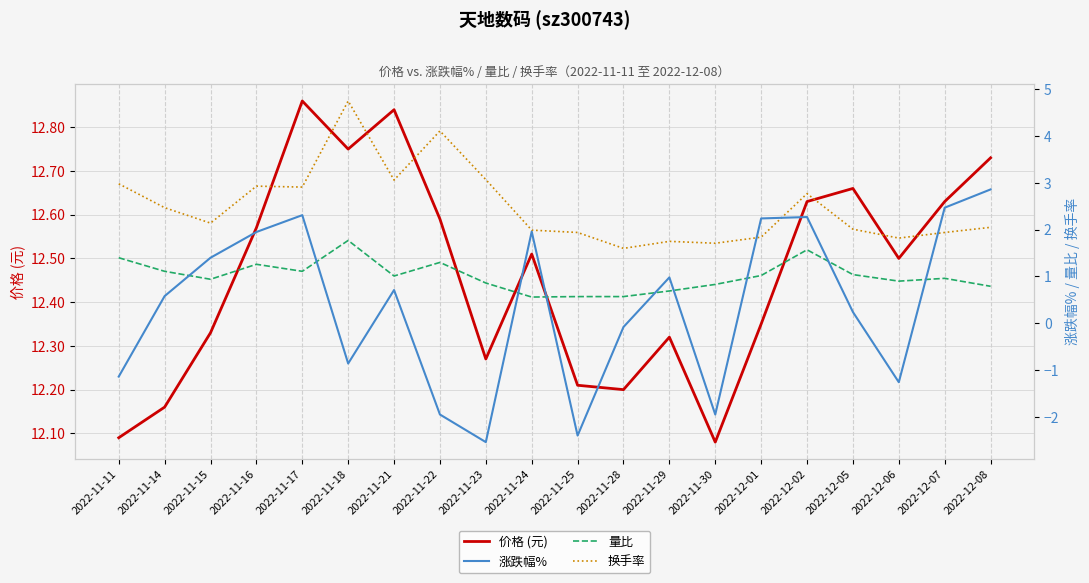

What value does the 换手率 series have at 2022-12-07?

1.9